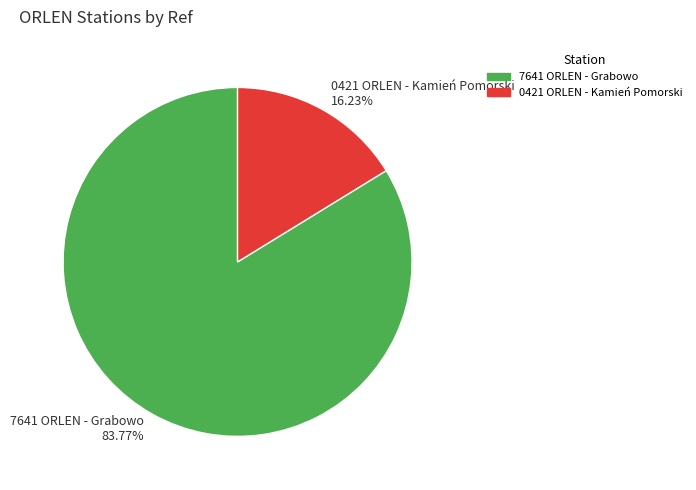

Which slice is the largest?

7641 ORLEN - Grabowo